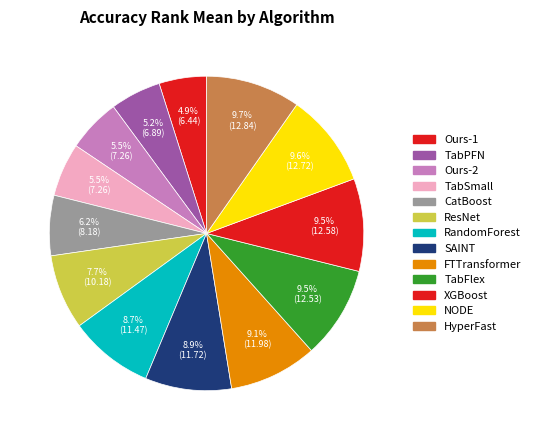

Between SAINT and TabFlex, which is larger?

TabFlex